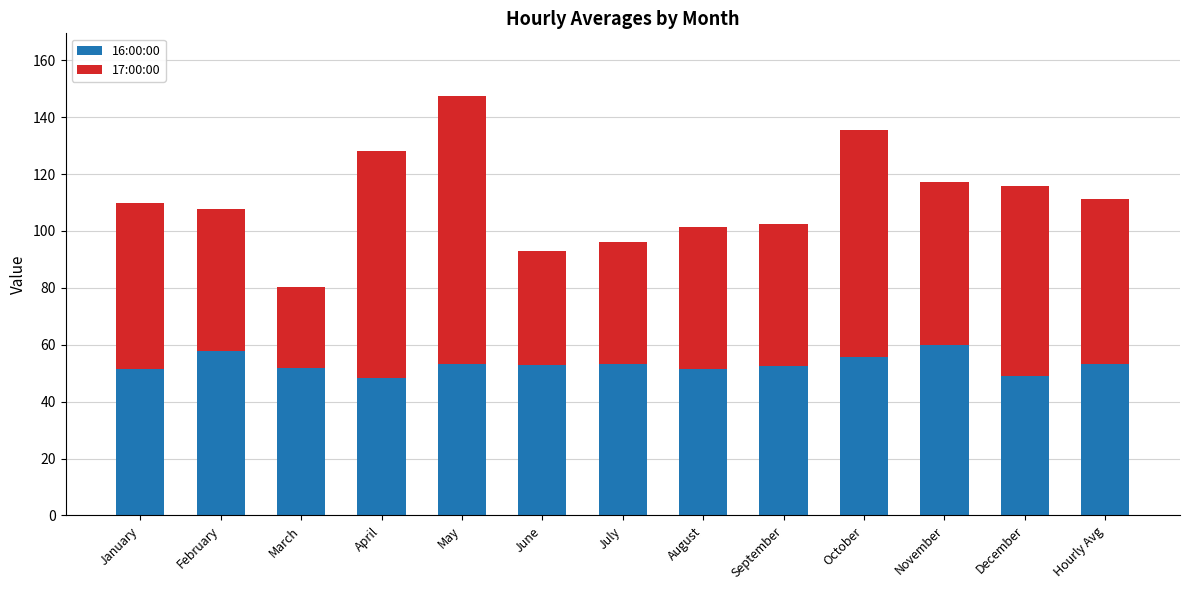

What is the minimum value for 16:00:00?

48.2